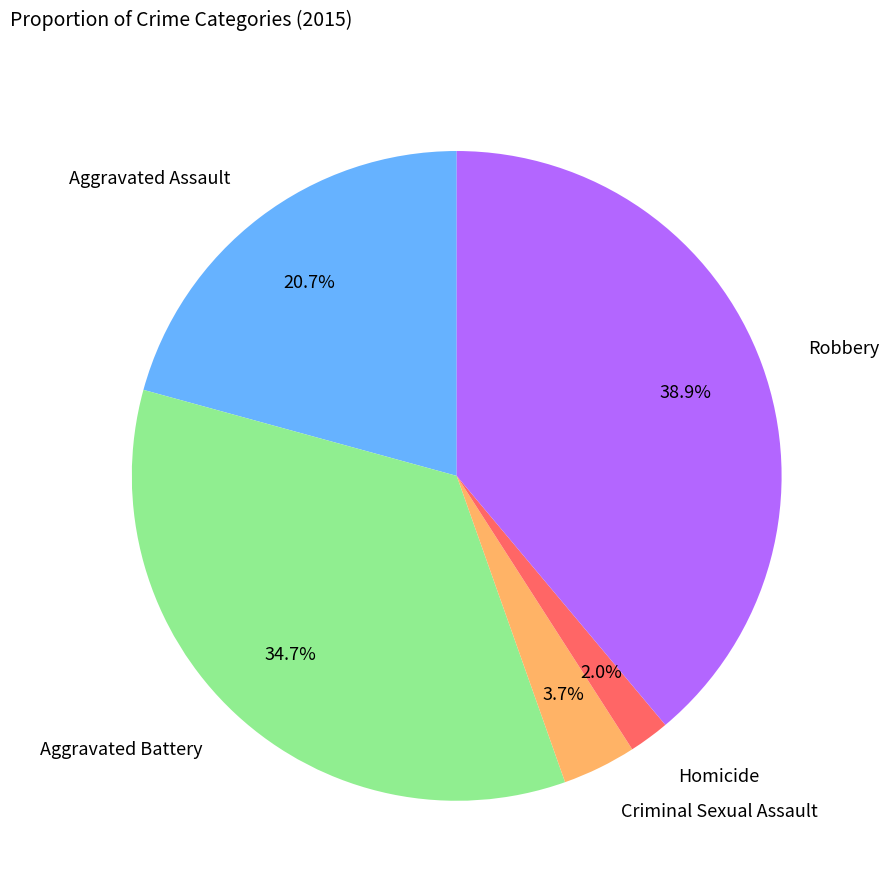

Does any single category account for the majority?

No